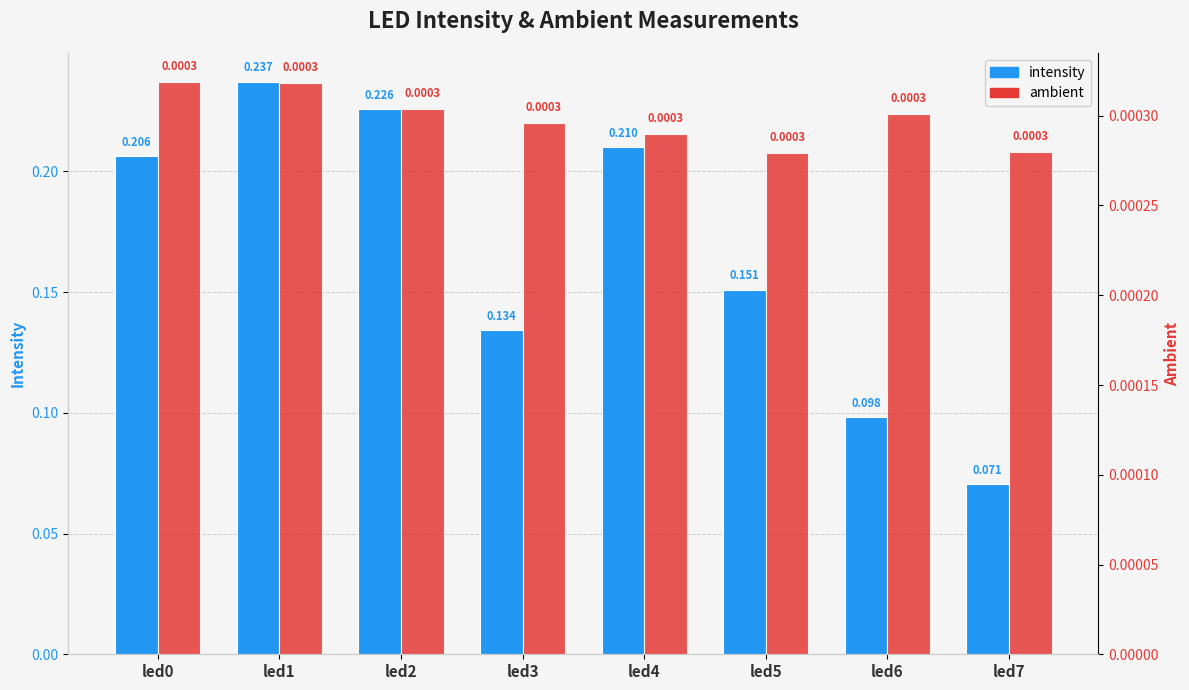

Which series has the largest total across all categories?

intensity